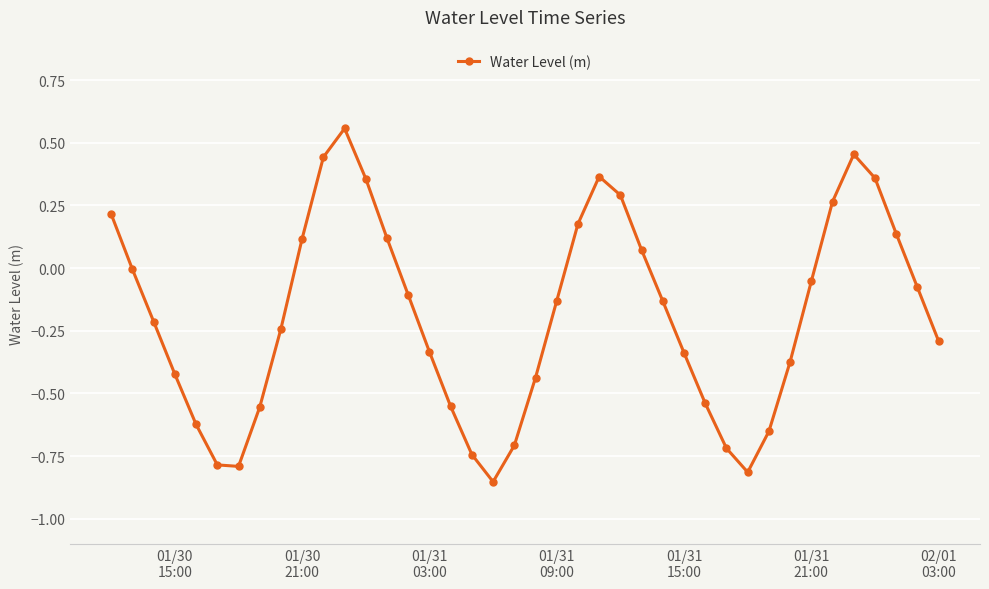

True or false: the data has more than 0 interior local peaks.

True